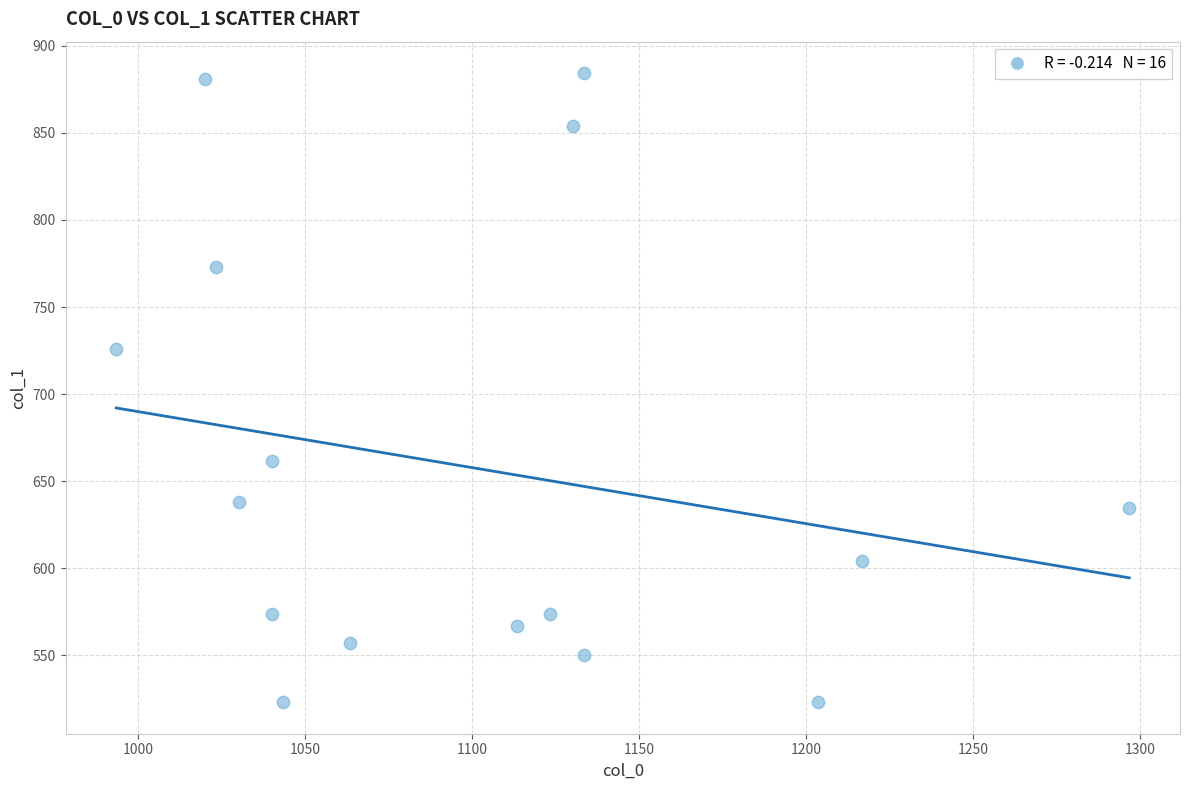

What Y value in the scatter plot is closest to 703?

725.6